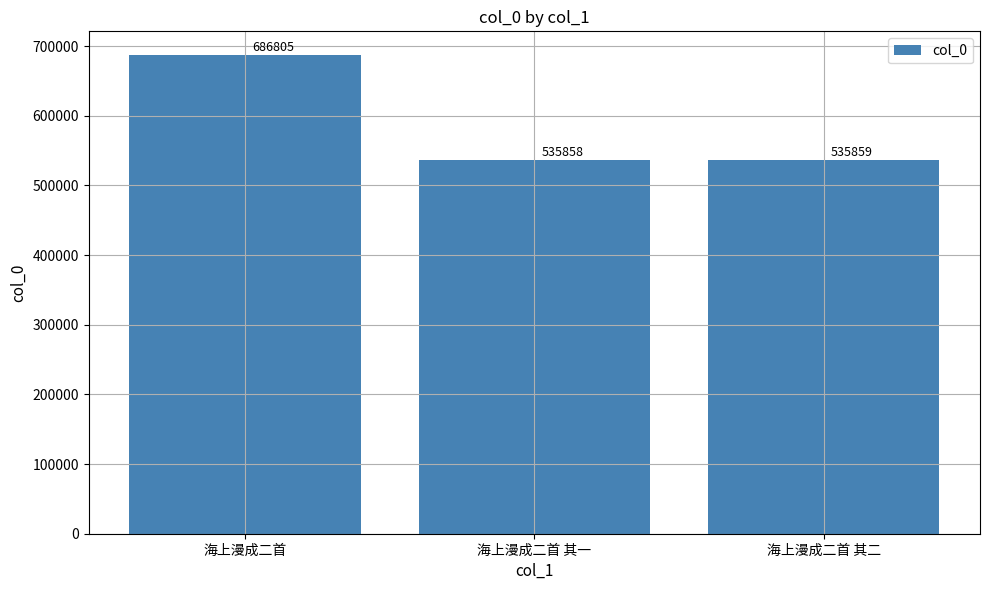

Reading left to right, list all the values displayed in this chart.

海上漫成二首=686805	海上漫成二首 其一=535858	海上漫成二首 其二=535859